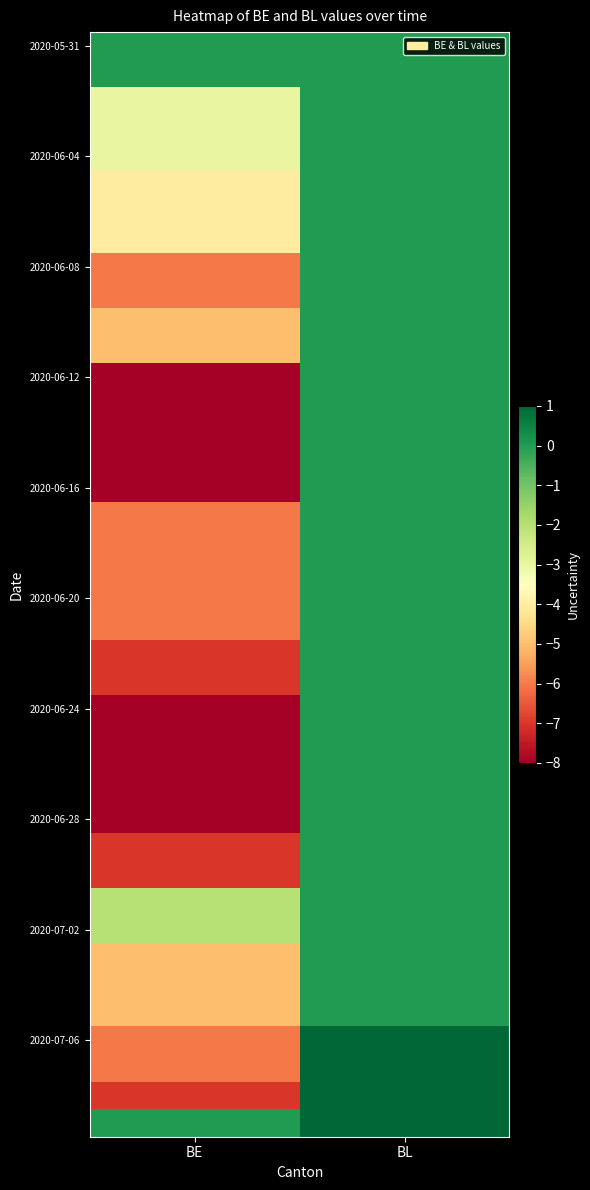

Which category has the lowest value across all series?

BE